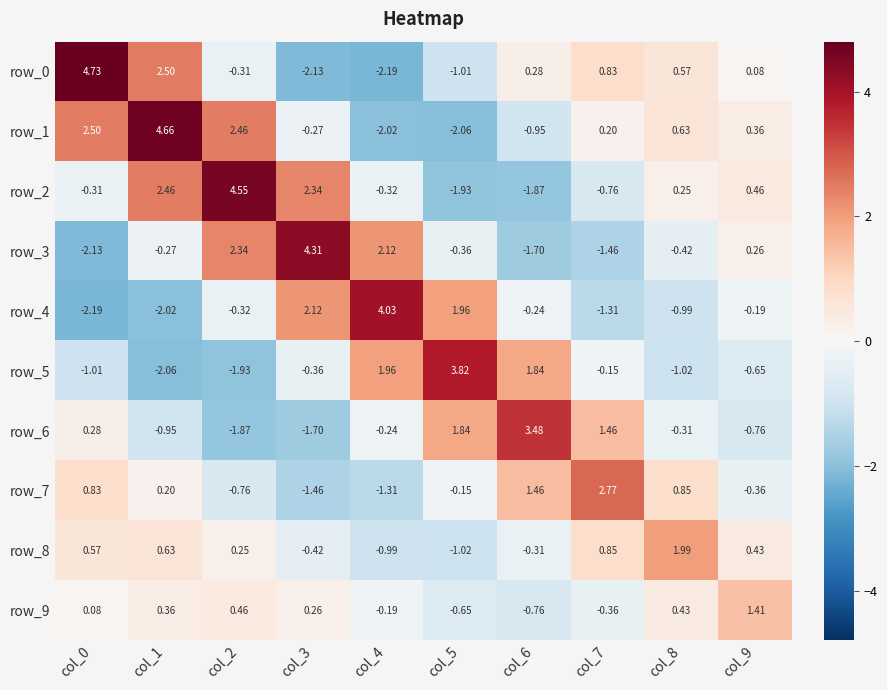

At which label is row_1 closest to 1?

col_8